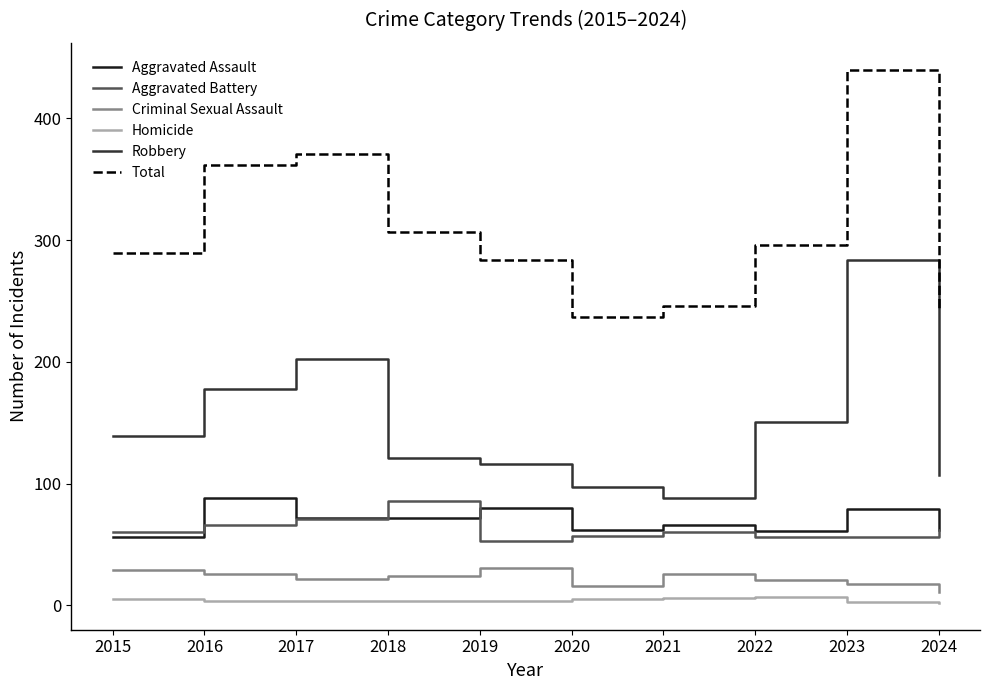

What are all the series names shown in the legend?

Aggravated Assault, Aggravated Battery, Criminal Sexual Assault, Homicide, Robbery, Total